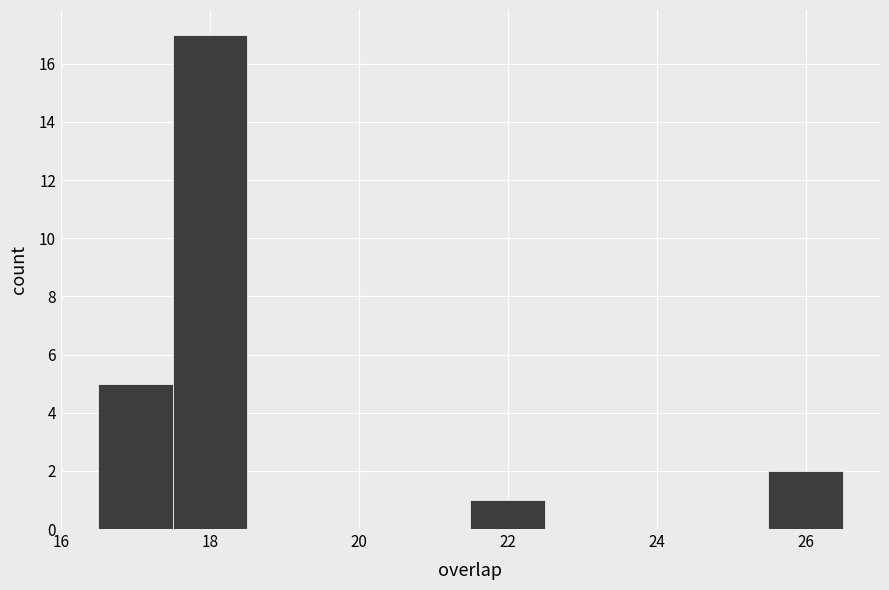

Which range on the x-axis has the tallest bar?

17.5 to 18.5